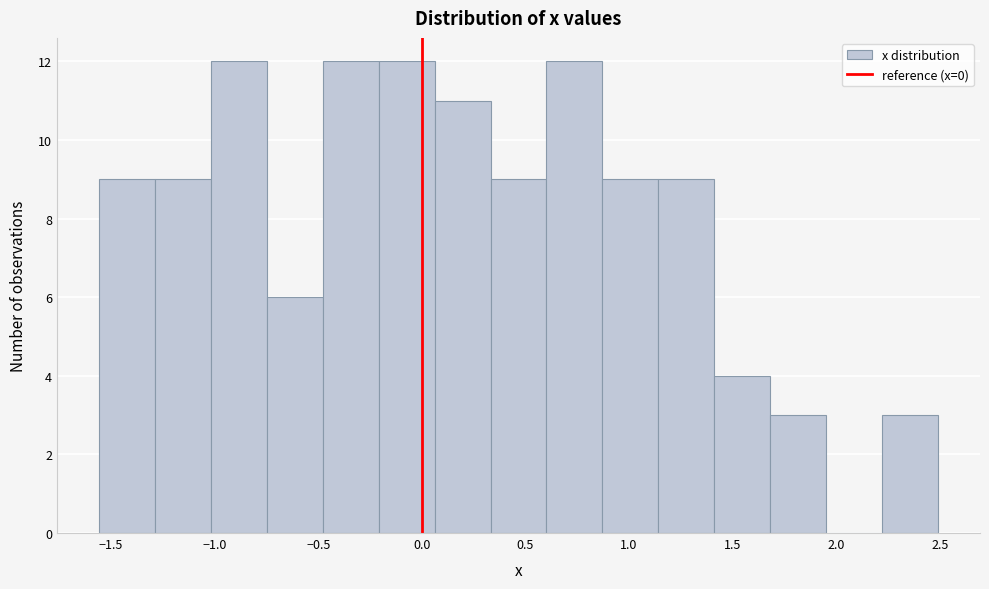

Reading left to right, transcribe this chart: for each bar, give the range it covers on the x-axis and its height. Neither the bar edges nor the heights are printed on the chart, so give them approximately, as read against the axes.

-1.55 to -1.30: 9
-1.30 to -1.00: 9
-1.00 to -0.75: 12
-0.75 to -0.50: 6
-0.50 to -0.20: 12
-0.20 to 0.05: 12
0.05 to 0.35: 11
0.35 to 0.60: 9
0.60 to 0.85: 12
0.85 to 1.15: 9
1.15 to 1.40: 9
1.40 to 1.70: 4
1.70 to 1.95: 3
1.95 to 2.20: 0
2.20 to 2.50: 3